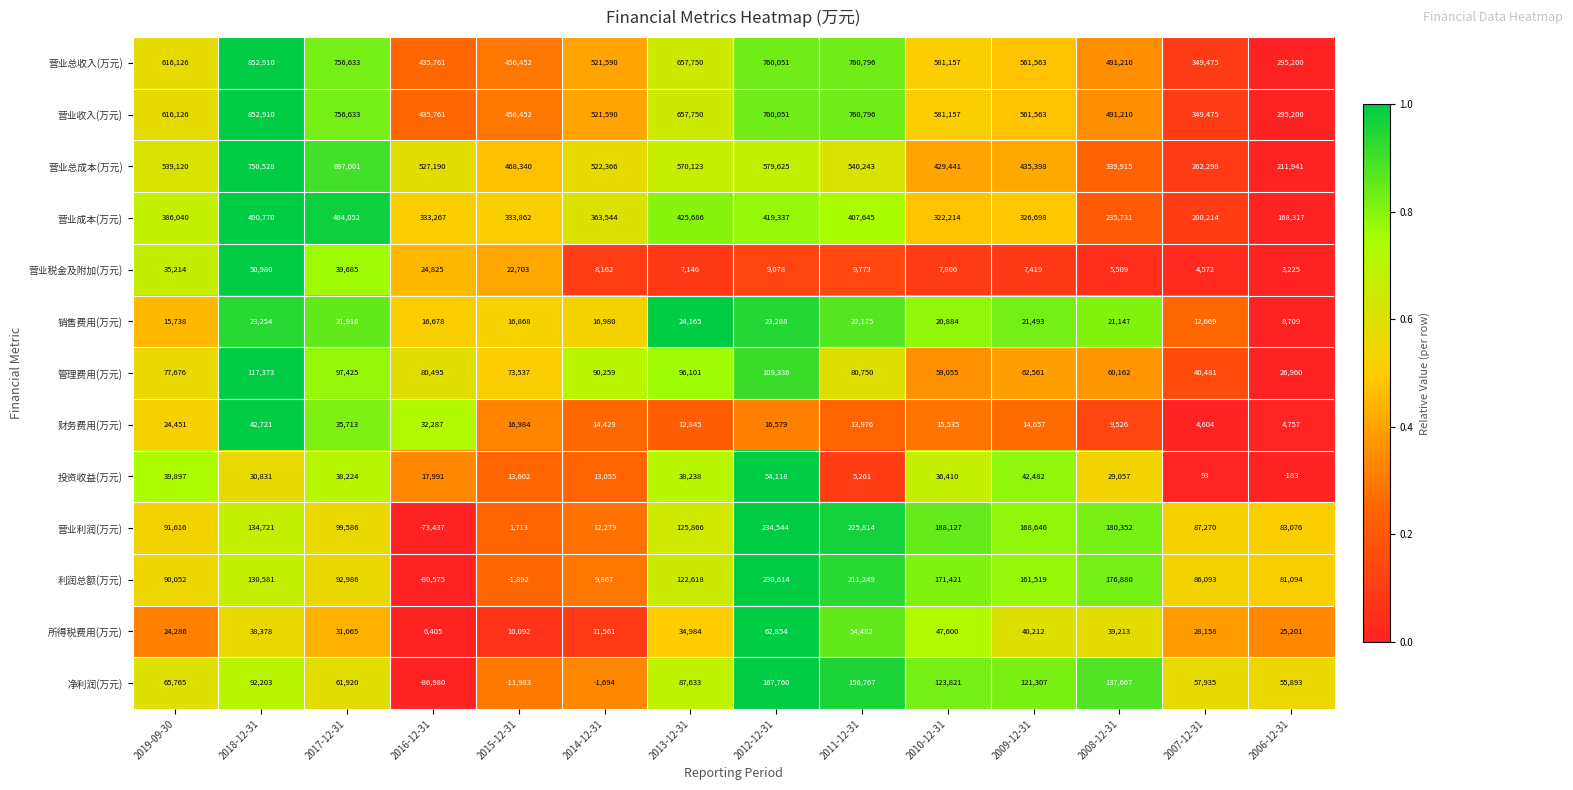

List the labels in order of 管理费用(万元) value, smallest first.

2006-12-31, 2007-12-31, 2010-12-31, 2008-12-31, 2009-12-31, 2015-12-31, 2019-09-30, 2016-12-31, 2011-12-31, 2014-12-31, 2013-12-31, 2017-12-31, 2012-12-31, 2018-12-31